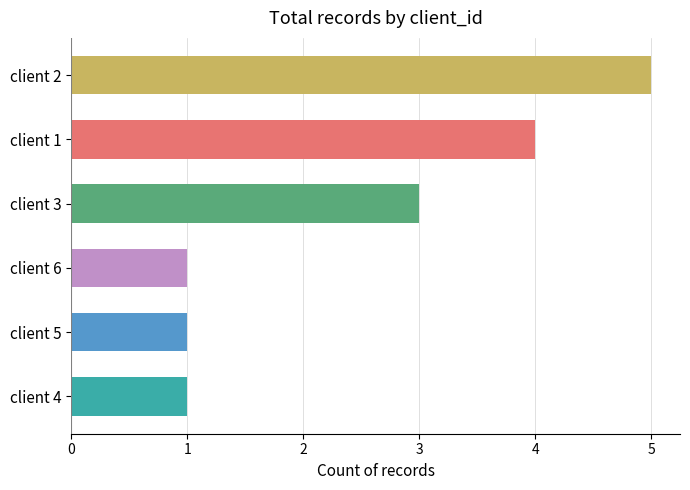

Which category has the highest value across all series?

client 2